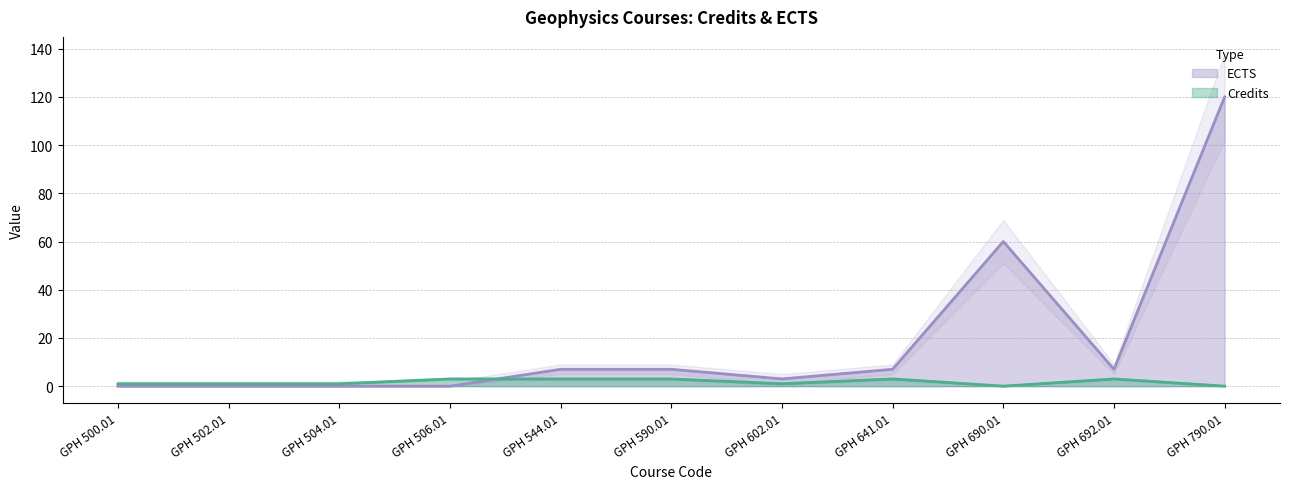

Rank the series at GPH 690.01 from lowest to highest value.

Credits, ECTS